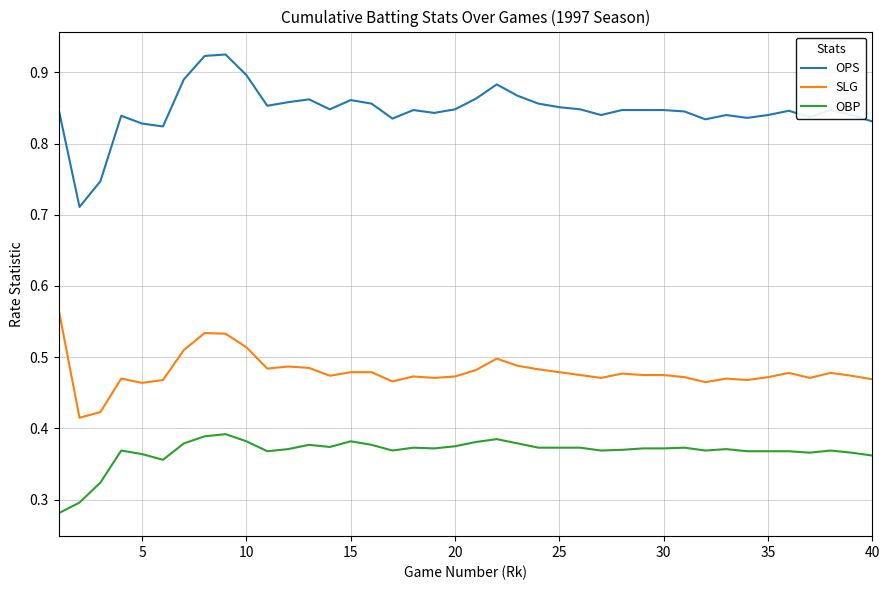

Which series has the largest range (max minus min)?

OPS